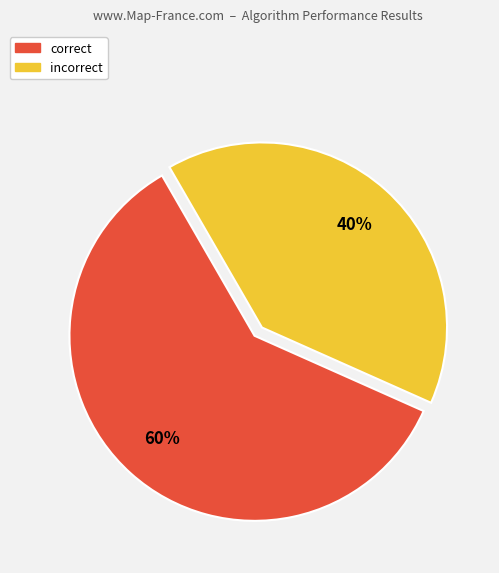

Combined, do incorrect and correct account for over 50%?

Yes